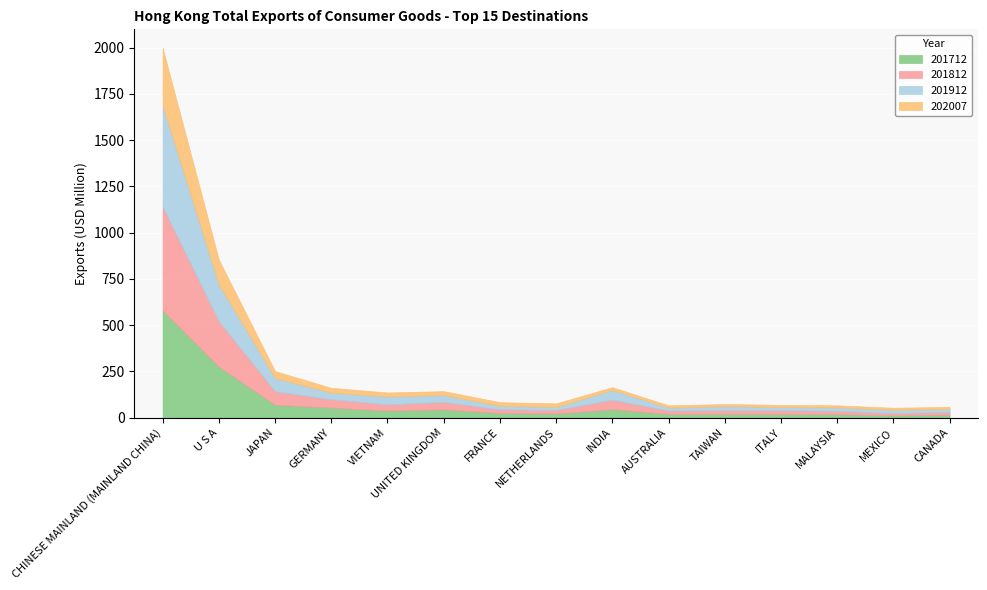

Which series ends up on top after the final intersection of 201712 and 201812?

201712